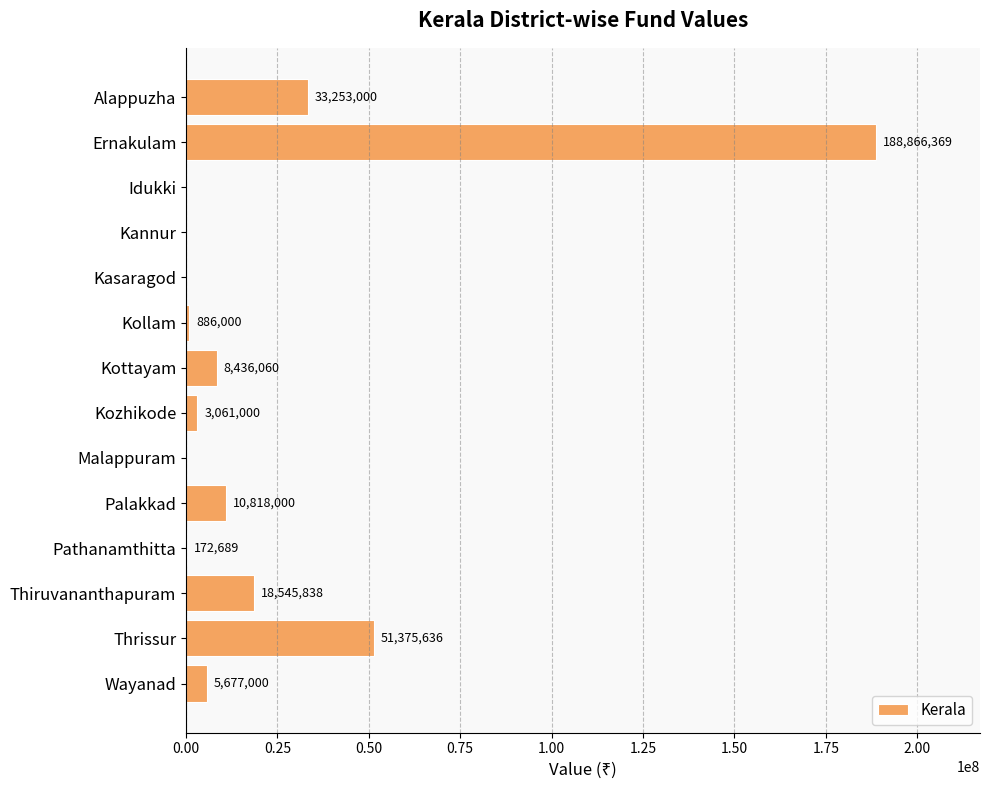

At which label is the value closest to 94433184?

Thrissur